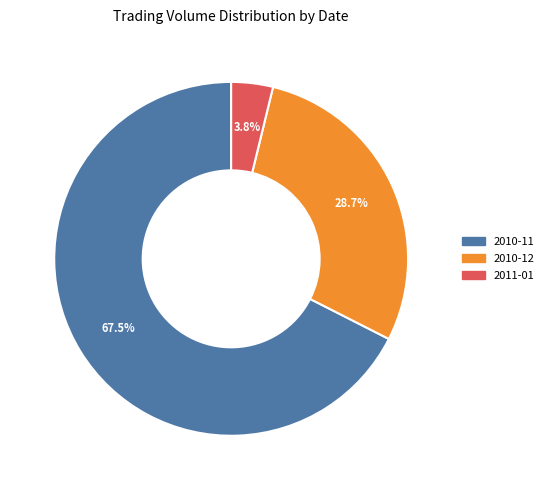

How many slices are in this pie chart?

3